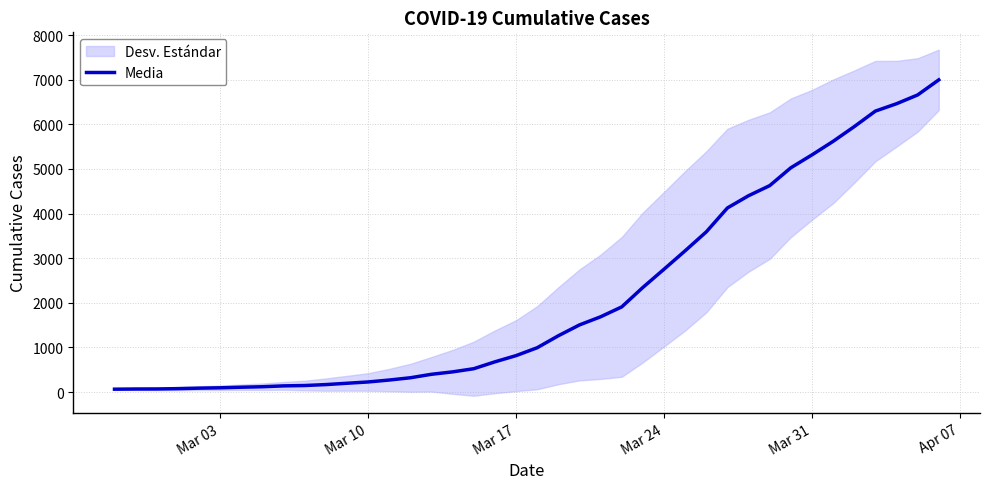

What is the value of the 27th point from the left?

2752